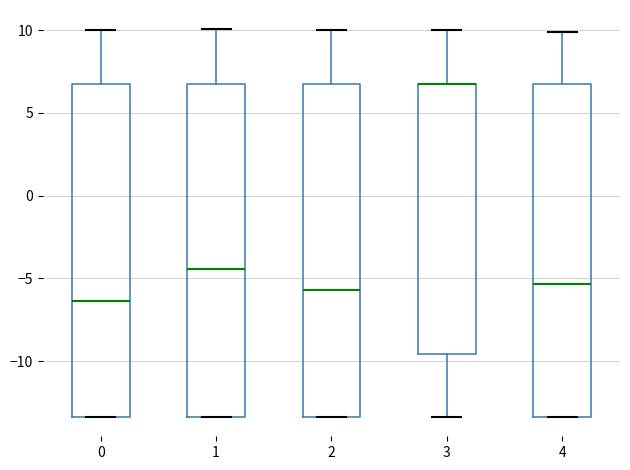

Reading left to right, read every box against the y-axis: the position of its median line, the range the box covers, and the ends of its whiskers. The values are not printed on the chart, so give them approximately, as read against the axis.

0: median -6.5, box -13.5 to 7.0, whiskers -13.5 to 10.0
1: median -4.5, box -13.5 to 7.0, whiskers -13.5 to 10.0
2: median -5.5, box -13.5 to 7.0, whiskers -13.5 to 10.0
3: median 7.0 (drawn on the box's upper edge), box -9.5 to 7.0, whiskers -13.5 to 10.0
4: median -5.5, box -13.5 to 7.0, whiskers -13.5 to 10.0